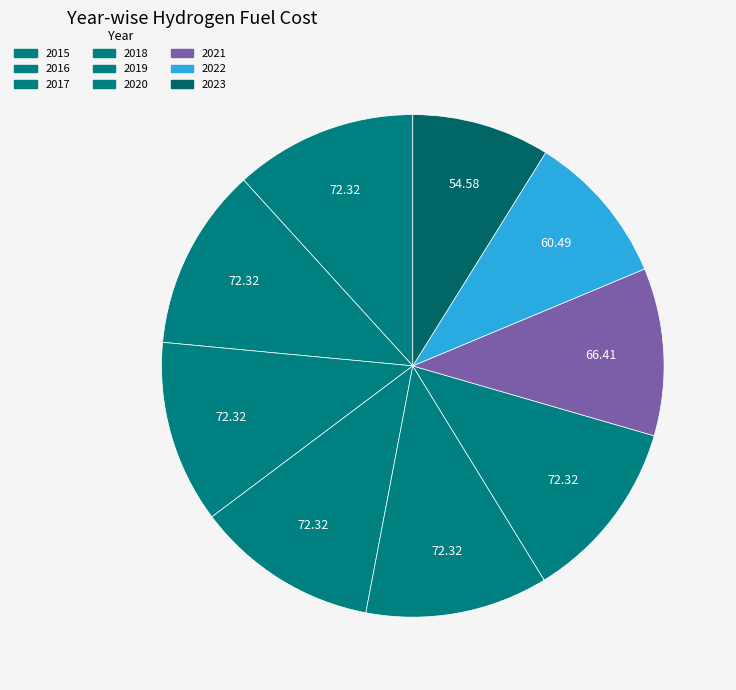

How much of the chart is everything except 2018?

88.2%